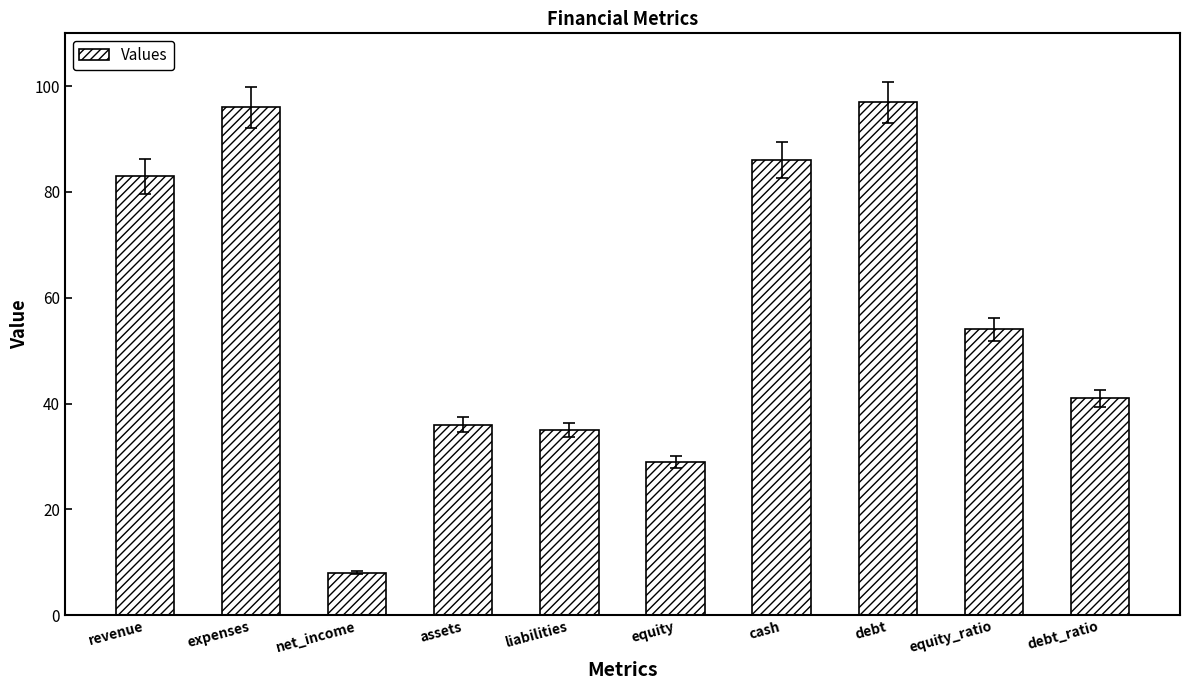

List the labels in order of value, largest first.

debt, expenses, cash, revenue, equity_ratio, debt_ratio, assets, liabilities, equity, net_income